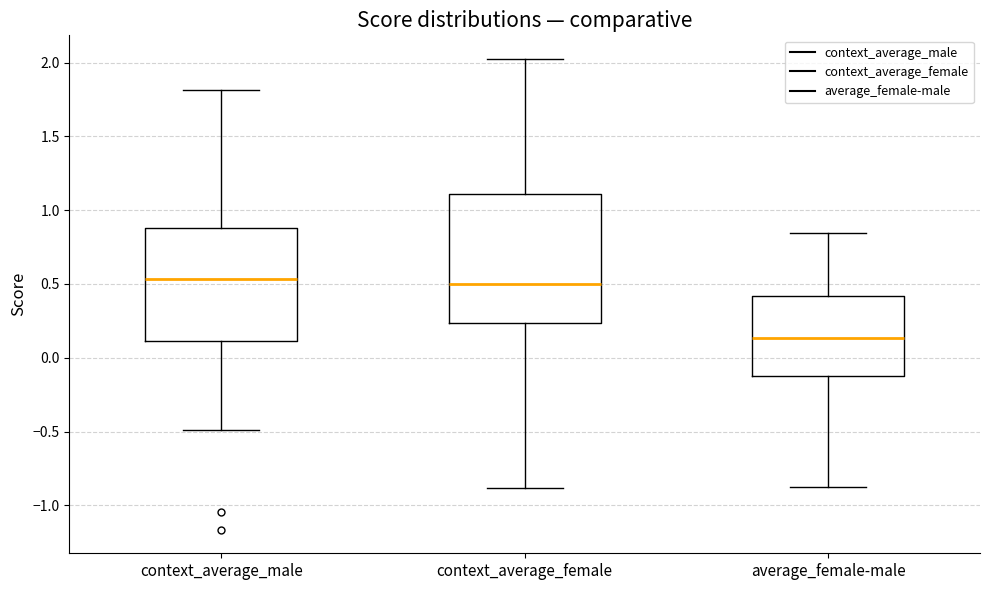

Which box is the tallest, from its lower edge to its upper edge?

context_average_female